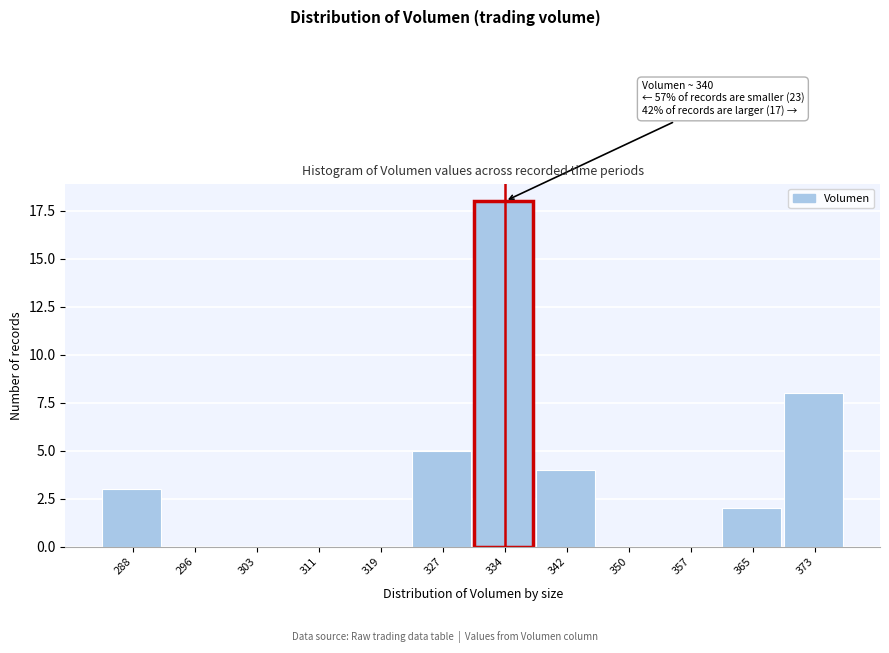

Reading left to right, list all the values displayed in this chart.

288=3	296=0	303=0	311=0	319=0	327=5	334=18	342=4	350=0	357=0	365=2	373=8